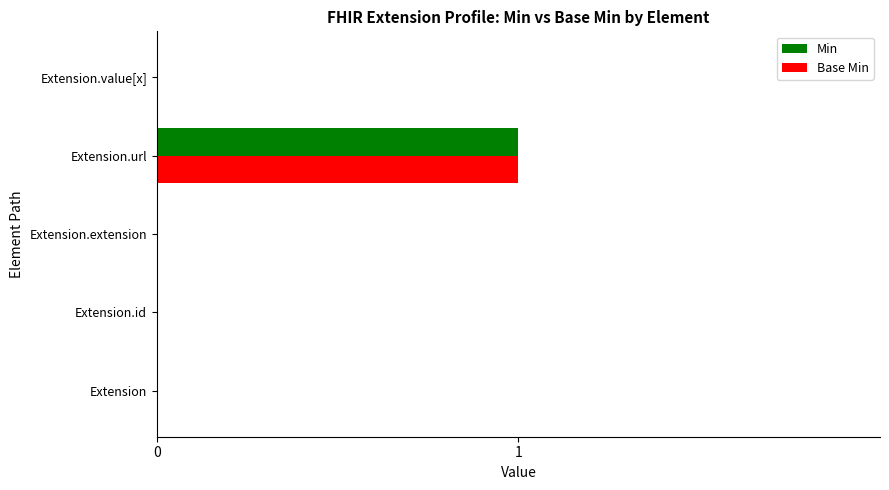

At which label does Base Min reach its peak?

Extension.url